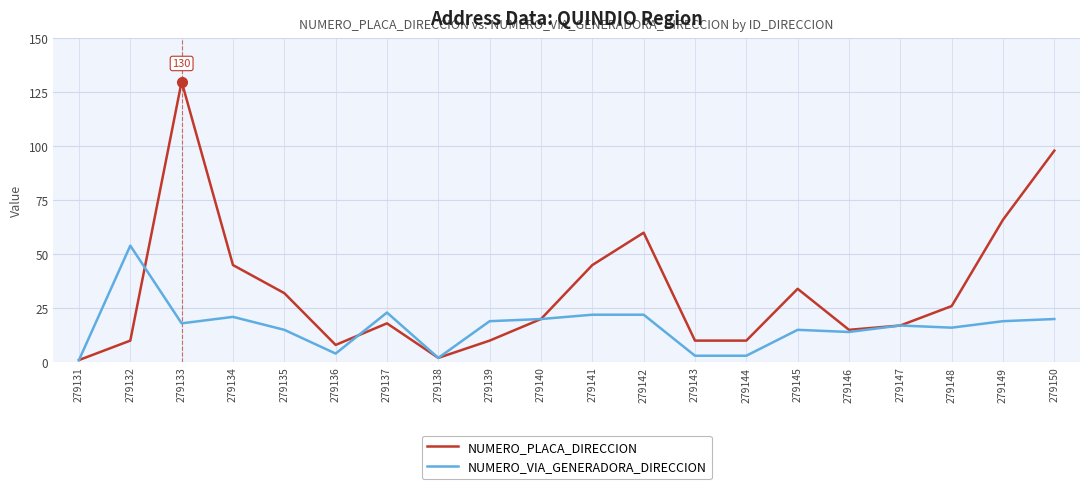

Reading right to left, extract all data points from this chart.

NUMERO_PLACA_DIRECCION: 98	66	26	17	15	34	10	10	60	45	20	10	2	18	8	32	45	130	10	1
NUMERO_VIA_GENERADORA_DIRECCION: 20	19	16	17	14	15	3	3	22	22	20	19	2	23	4	15	21	18	54	1